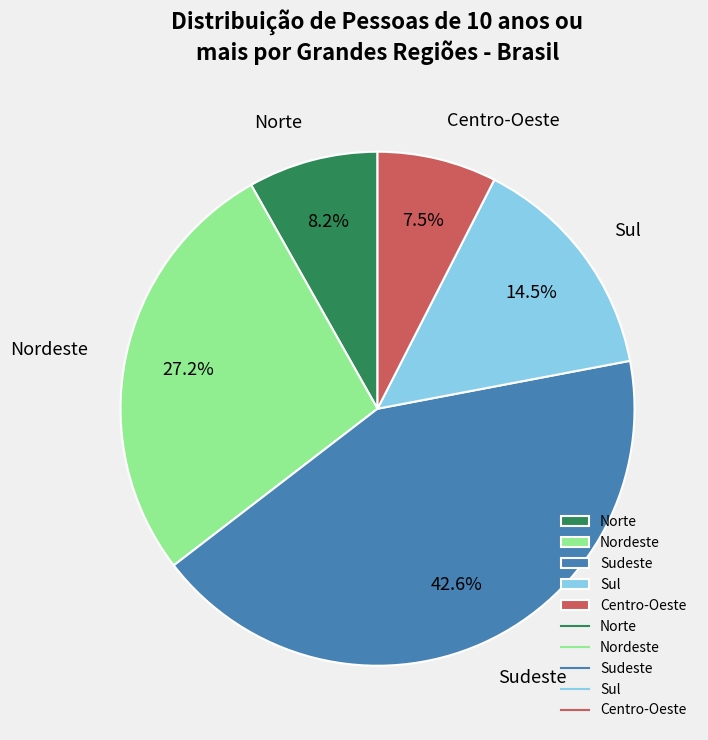

Which category has the biggest portion of the pie?

Sudeste